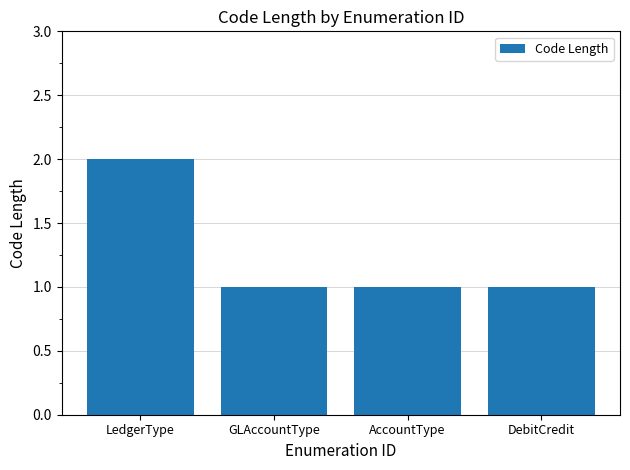

At which category does the chart reach its peak across all series?

LedgerType